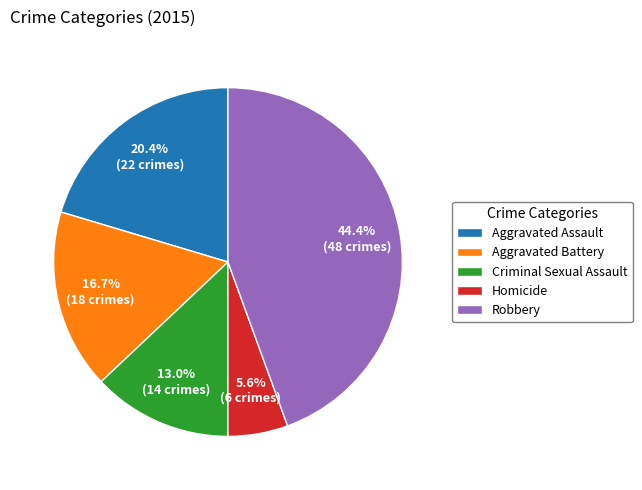

Is it true that Criminal Sexual Assault is 13% of the pie?

True